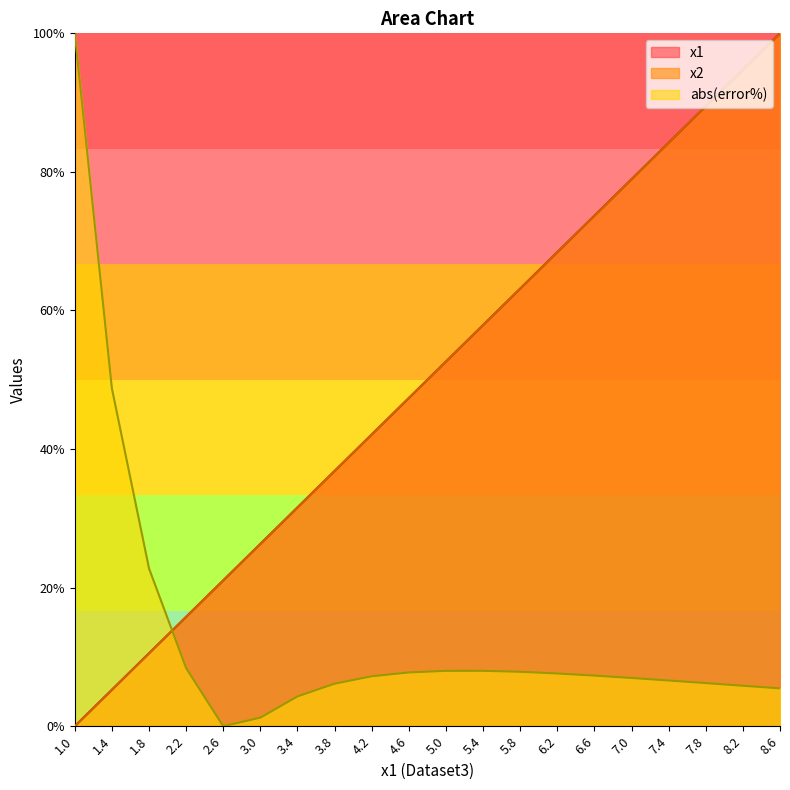

Reading left to right, what are all the values shown in this chart?

x1: 1.0=0.0	1.4=5.3	1.8=10.5	2.2=15.8	2.6=21.1	3.0=26.3	3.4=31.6	3.8=36.8	4.2=42.1	4.6=47.4	5.0=52.6	5.4=57.9	5.8=63.2	6.2=68.4	6.6=73.7	7.0=78.9	7.4=84.2	7.8=89.5	8.2=94.7	8.6=100.0
x2: 1.0=0.0	1.4=5.3	1.8=10.5	2.2=15.8	2.6=21.1	3.0=26.3	3.4=31.6	3.8=36.8	4.2=42.1	4.6=47.4	5.0=52.6	5.4=57.9	5.8=63.2	6.2=68.4	6.6=73.7	7.0=78.9	7.4=84.2	7.8=89.5	8.2=94.7	8.6=100.0
abs_error: 1.0=100.0	1.4=48.8	1.8=22.8	2.2=8.4	2.6=0.0	3.0=1.2	3.4=4.3	3.8=6.1	4.2=7.2	4.6=7.8	5.0=8.0	5.4=8.0	5.8=7.9	6.2=7.6	6.6=7.3	7.0=7.0	7.4=6.6	7.8=6.2	8.2=5.8	8.6=5.5